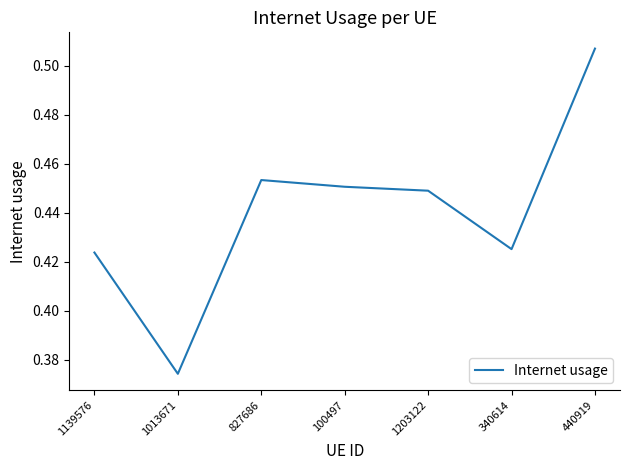

What is the sum of the values at 1139576 and 1203122?

0.9